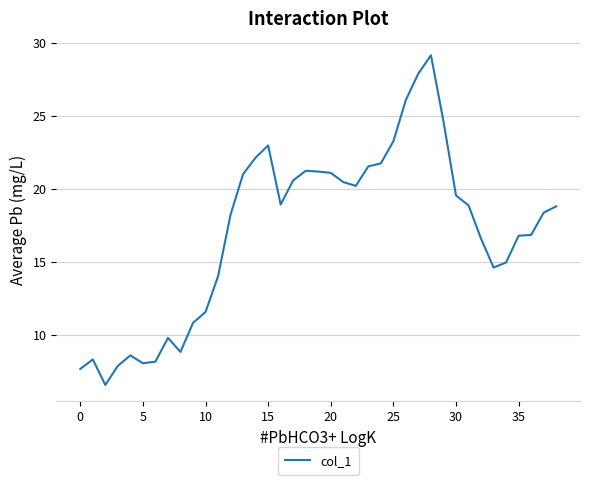

What is the maximum value shown in the chart?

29.2